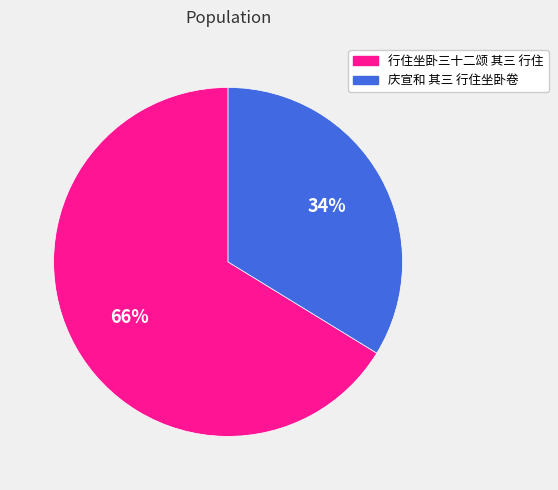

To the nearest percent, what is the combined percentage of 庆宣和 其三 行住坐卧卷 and 行住坐卧三十二颂 其三 行住?

100%